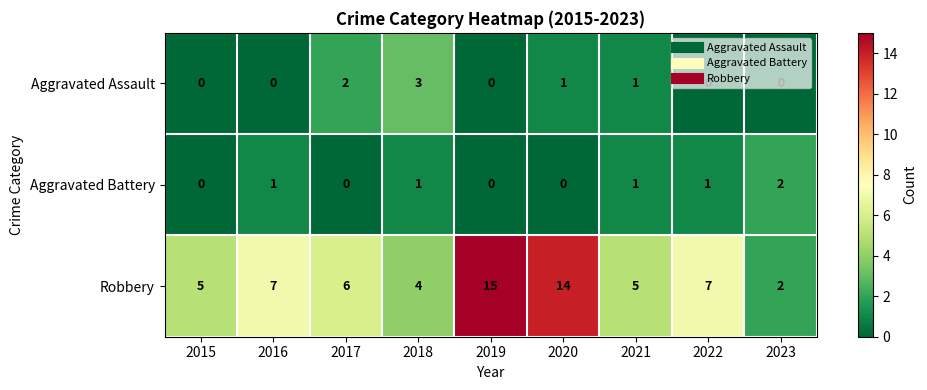

What is the difference between the maximum and minimum values in the Robbery series?

13